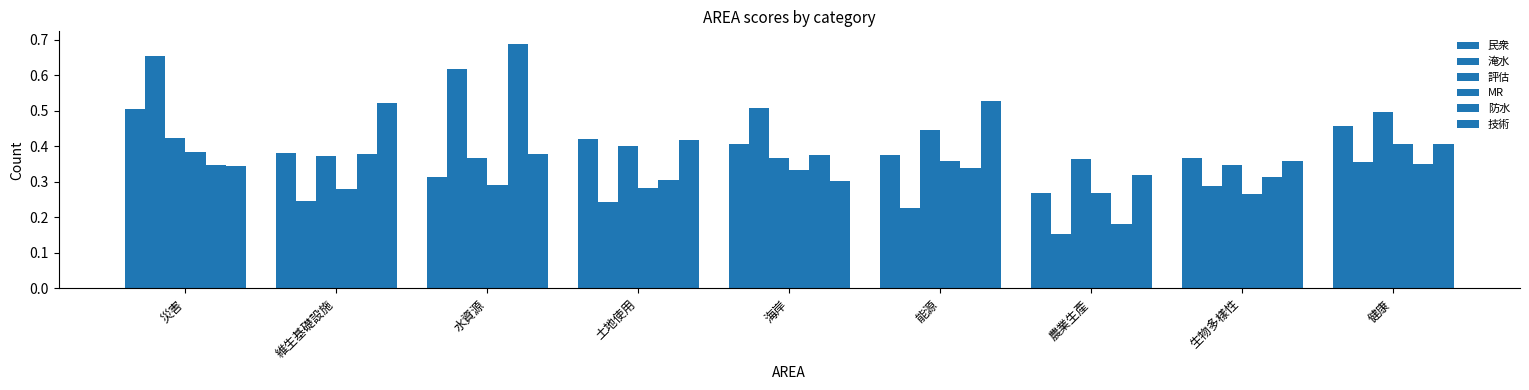

The value of 評估 at 海岸 is 0.5. True or false?

False